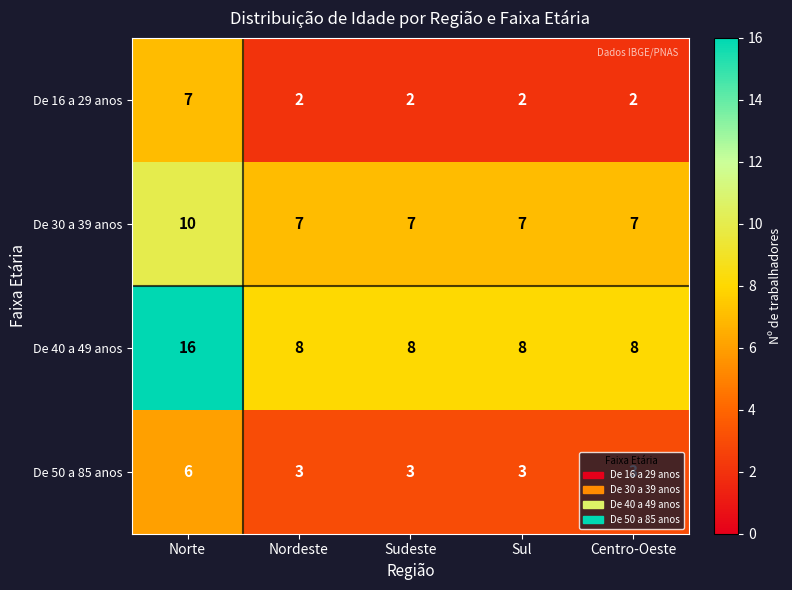

Which series has the largest range (max minus min)?

De 40 a 49 anos